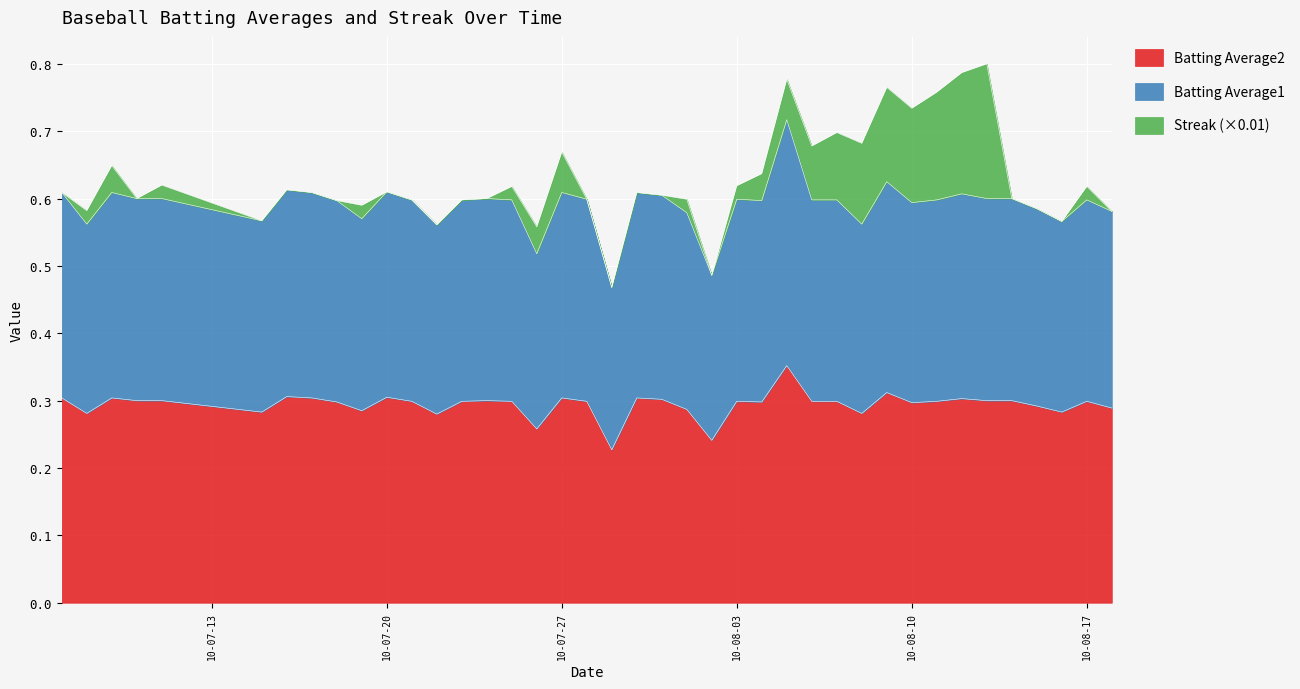

What is the label of the 37th point from the right?

2010-07-10